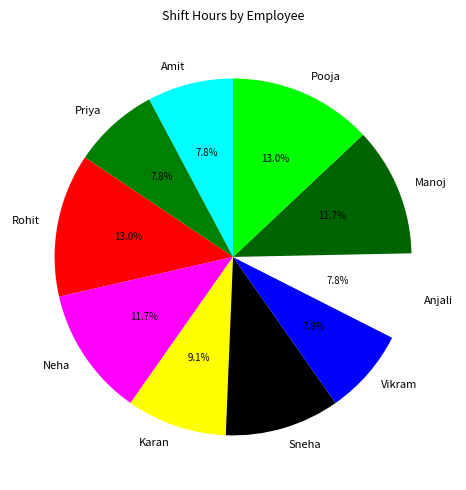

What percentage do Priya and Vikram together represent?

15.6%